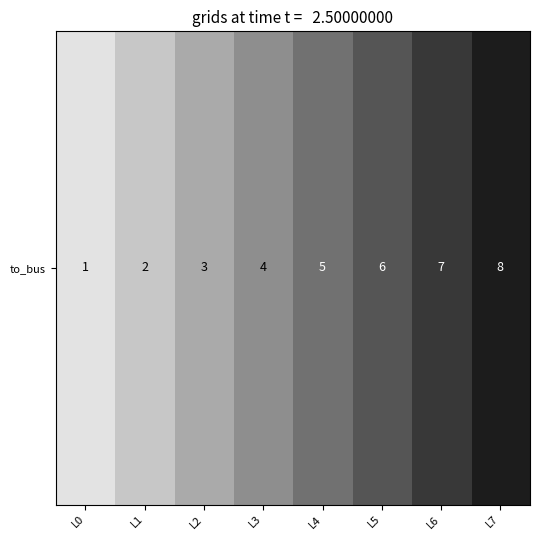

What is the difference between the values at L4 and L6?

2